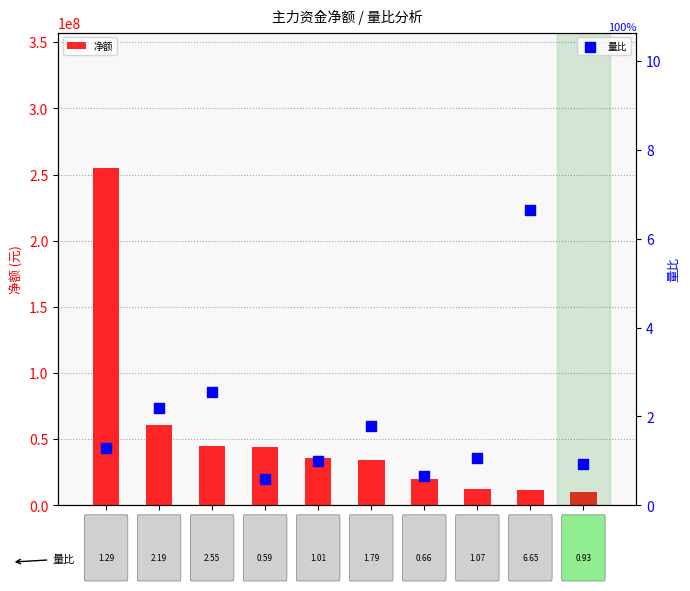

At how many categories does at least one series exceed 179710966?

1